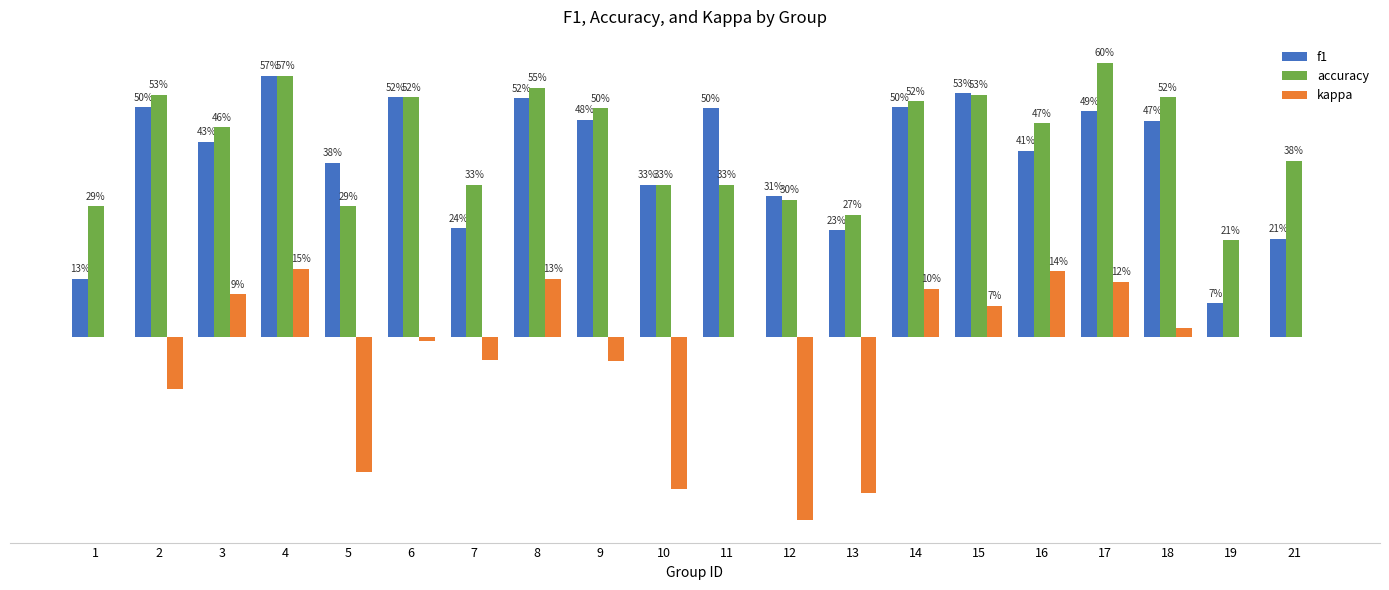

Are the bars grouped side by side (vs. stacked)?

Yes